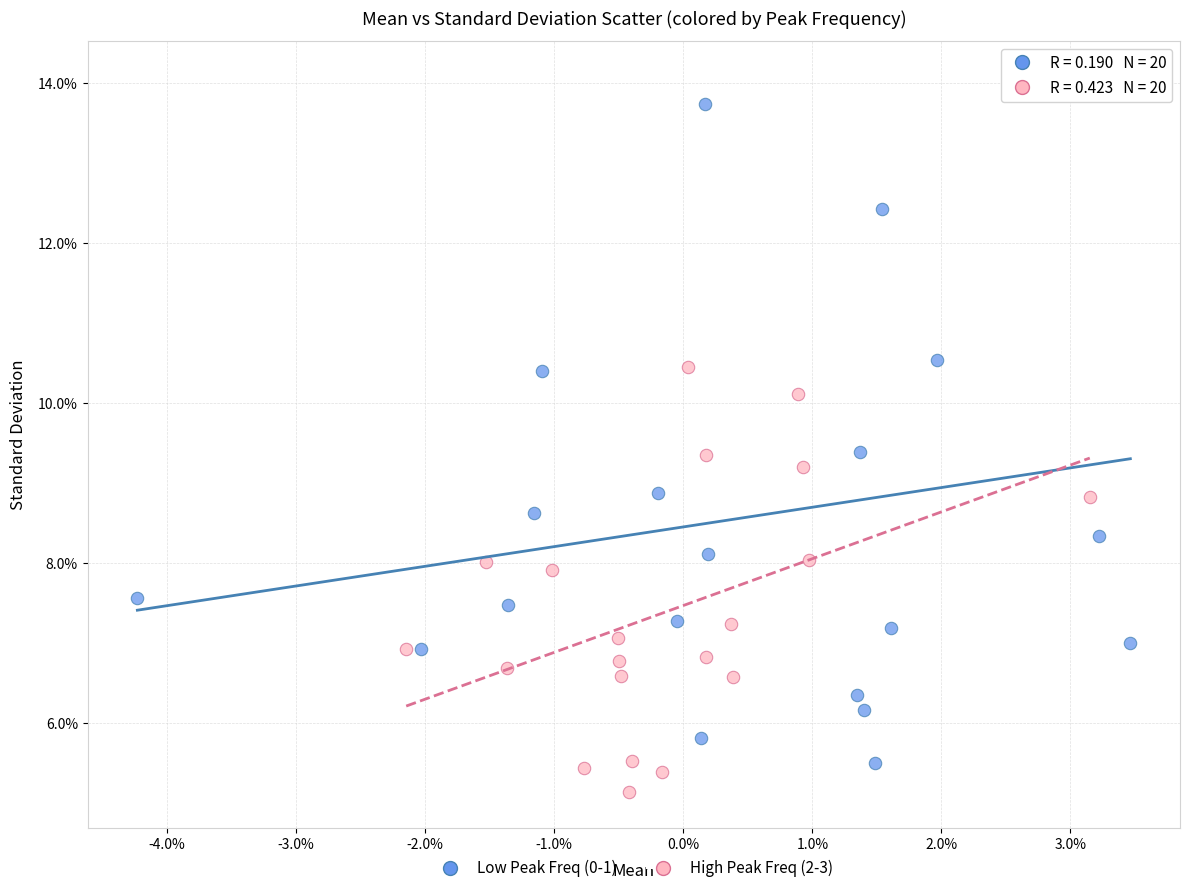

Which series has the widest spread of Y values?

Low Peak Freq (0-1)